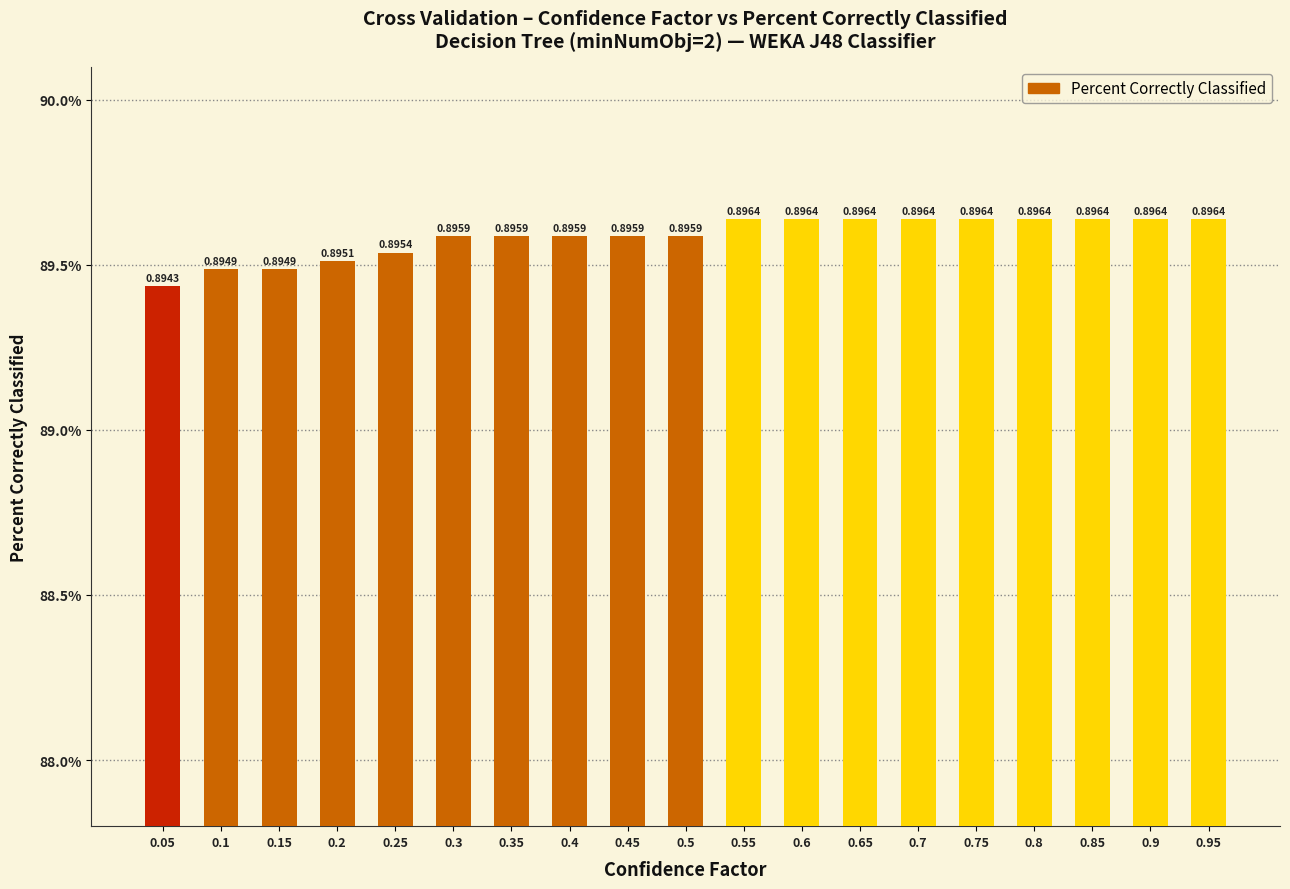

Reading left to right, transcribe all the data shown in this chart.

0.9	0.9	0.9	0.9	0.9	0.9	0.9	0.9	0.9	0.9	0.9	0.9	0.9	0.9	0.9	0.9	0.9	0.9	0.9